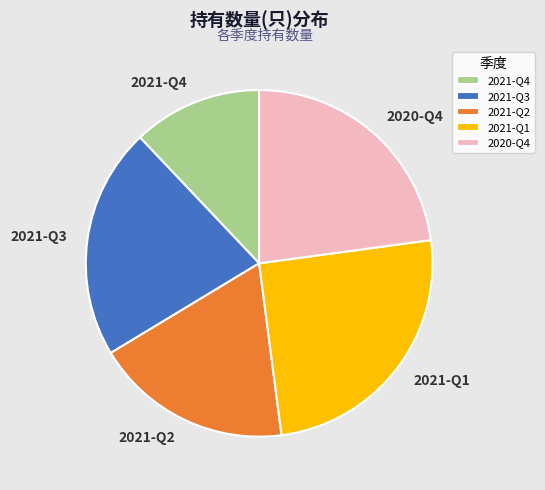

Between 2021-Q1 and 2021-Q4, which is larger?

2021-Q1